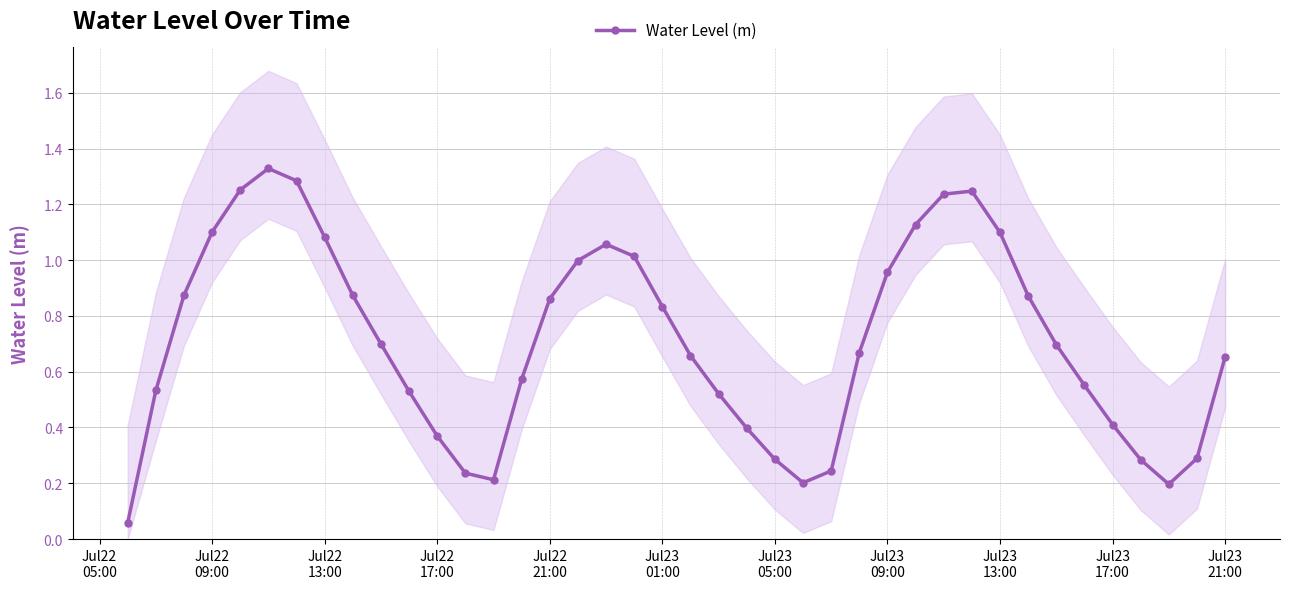

Reading left to right, list all the values displayed in this chart.

0.1	0.5	0.9	1.1	1.3	1.3	1.3	1.1	0.9	0.7	0.5	0.4	0.2	0.2	0.6	0.9	1.0	1.1	1.0	0.8	0.7	0.5	0.4	0.3	0.2	0.2	0.7	1.0	1.1	1.2	1.2	1.1	0.9	0.7	0.6	0.4	0.3	0.2	0.3	0.7